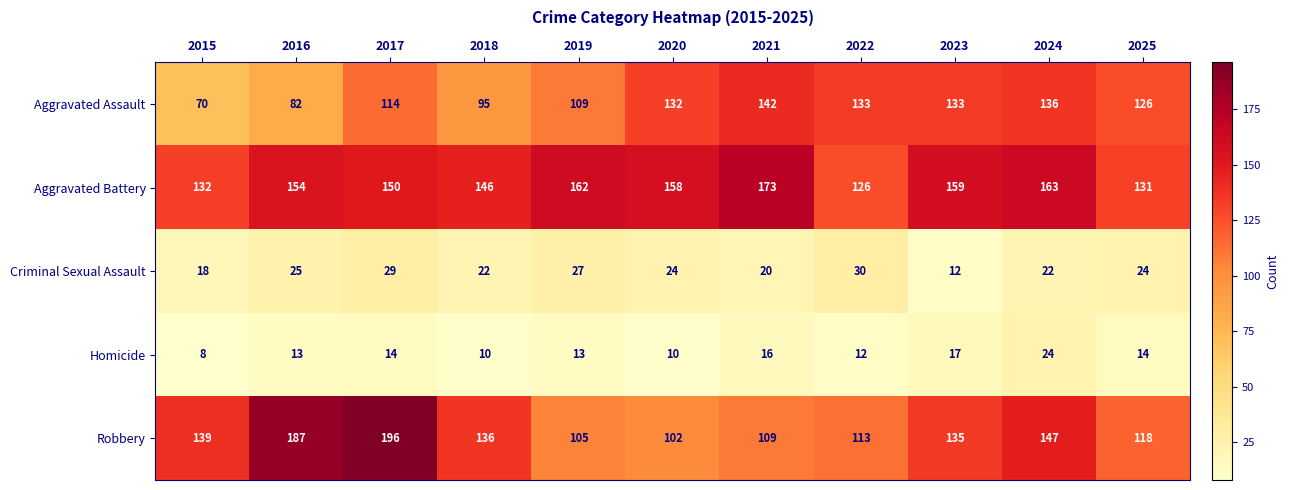

True or false: Homicide has a value of 11 at 2015.

False